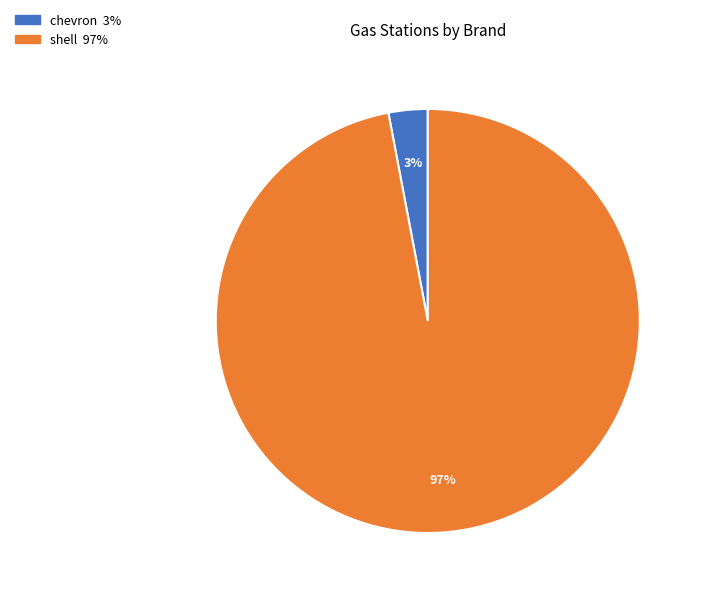

To the nearest percent, what percentage of the pie is shell?

97%